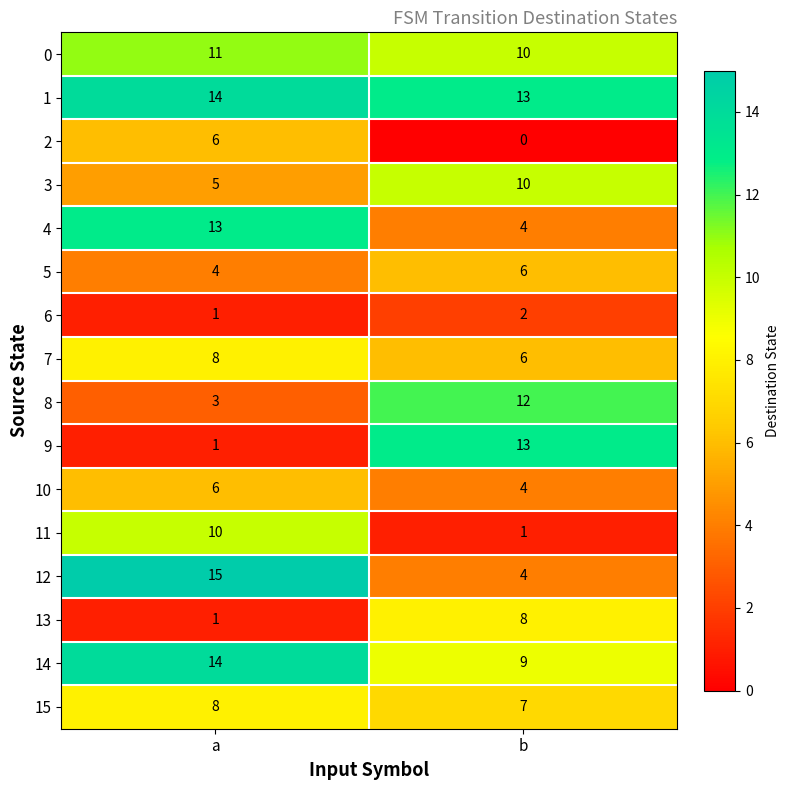

How many data points in 12 are less than 15?

1